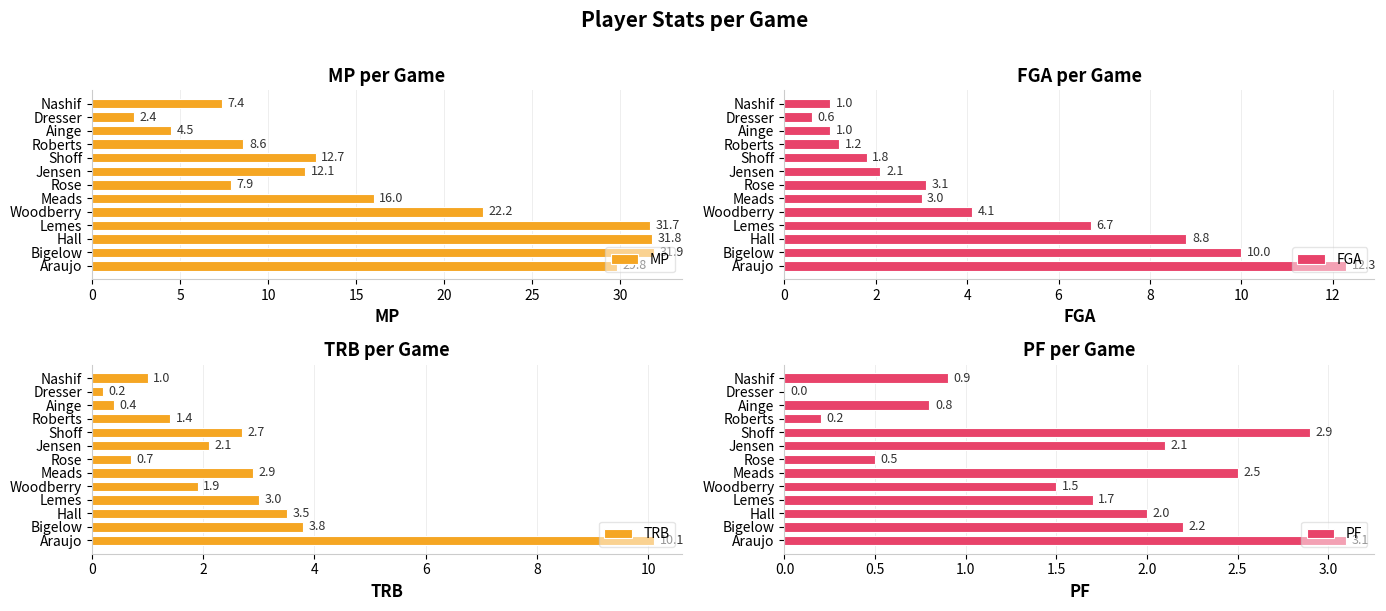

What is the sum of the MP values at Dresser and Woodberry?

24.6